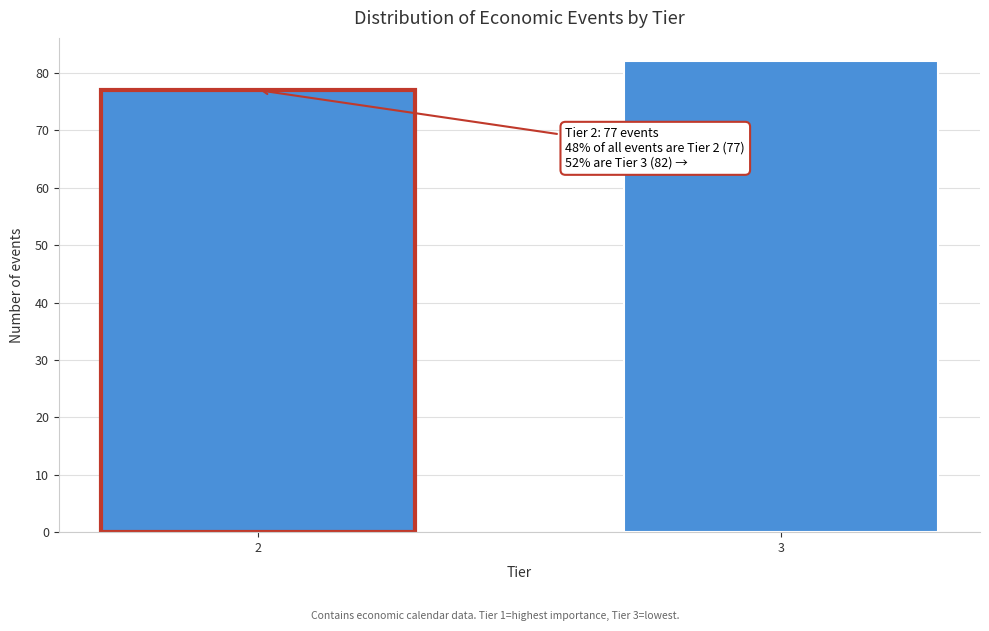

Reading right to left, what are all the values shown in this chart?

82	77